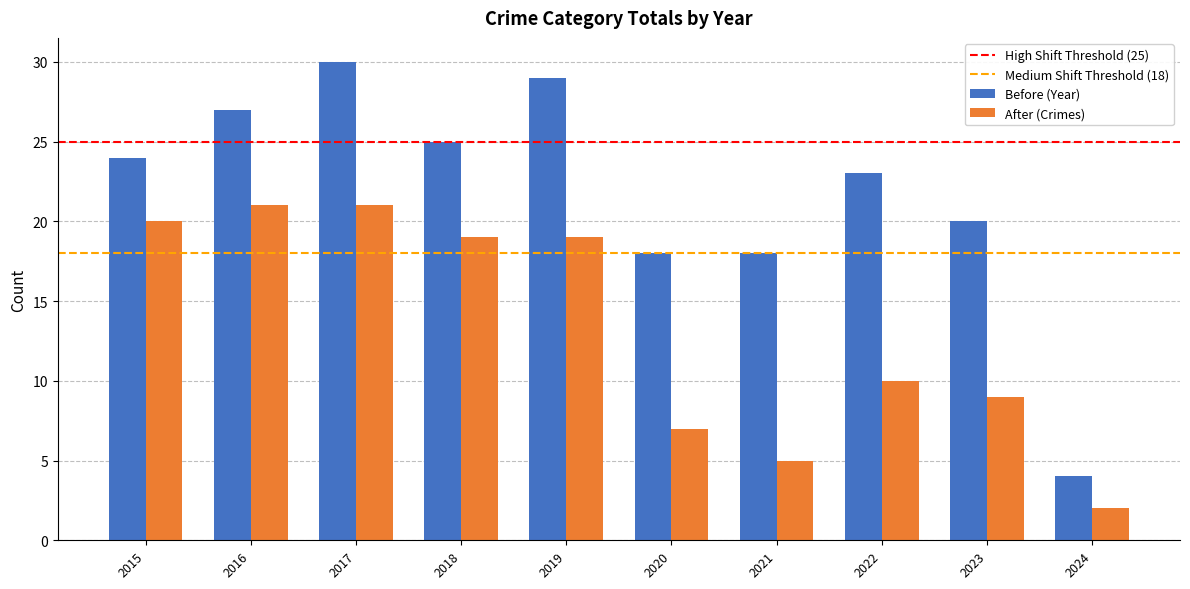

True or false: Before (Year) has a value of 25 at 2018.

True